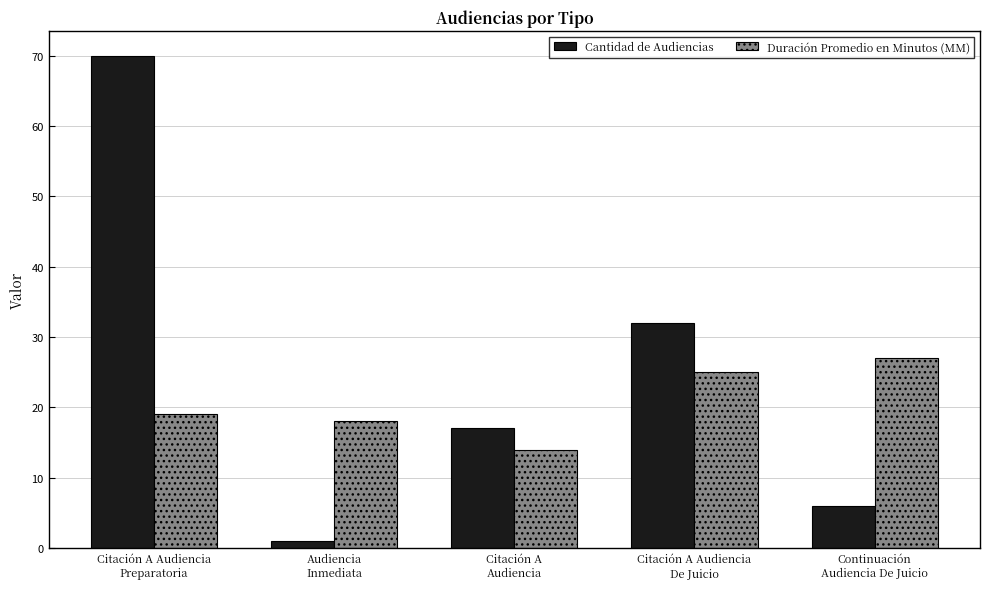

What is the value of the Duración Promedio en Minutos (MM) bar at the 3rd from the left?

14